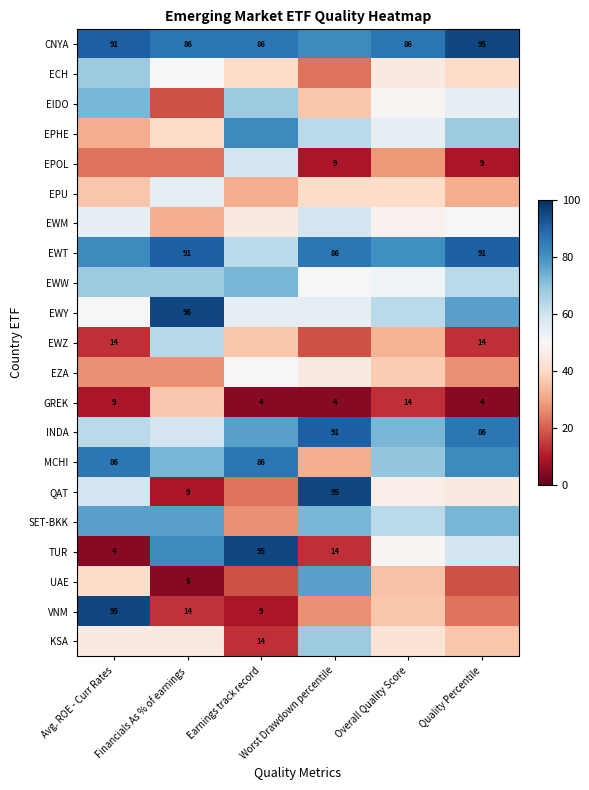

What is the difference between the highest and lowest values at Avg. ROE - Curr Rates?

90.9